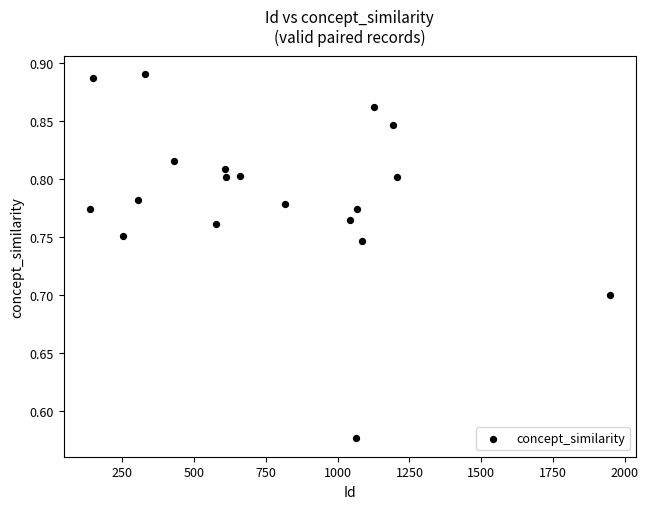

What is the range of X values (max minus min)?

1812.0